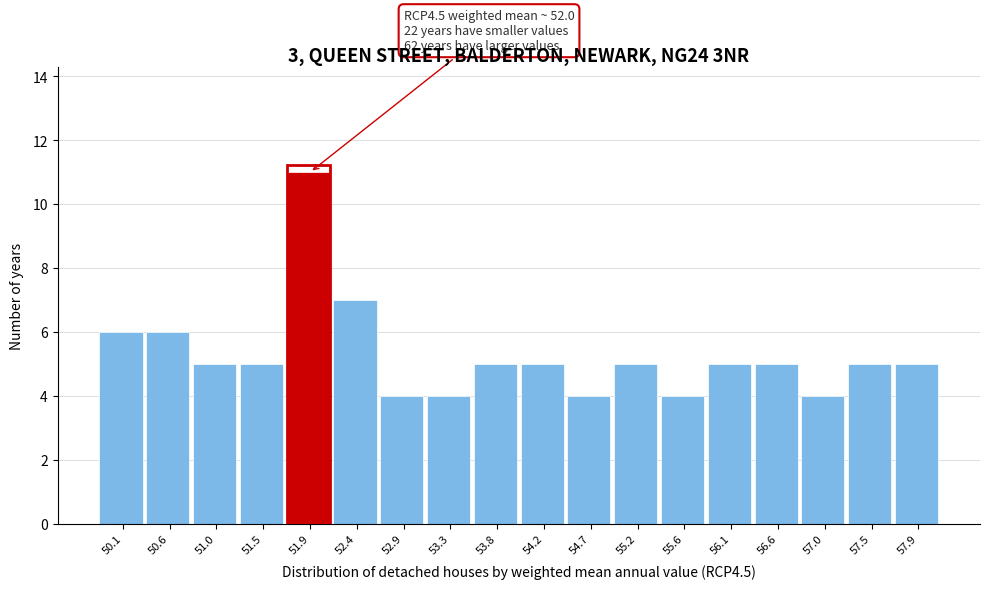

Reading left to right, transcribe all the data shown in this chart.

6	6	5	5	11	7	4	4	5	5	4	5	4	5	5	4	5	5